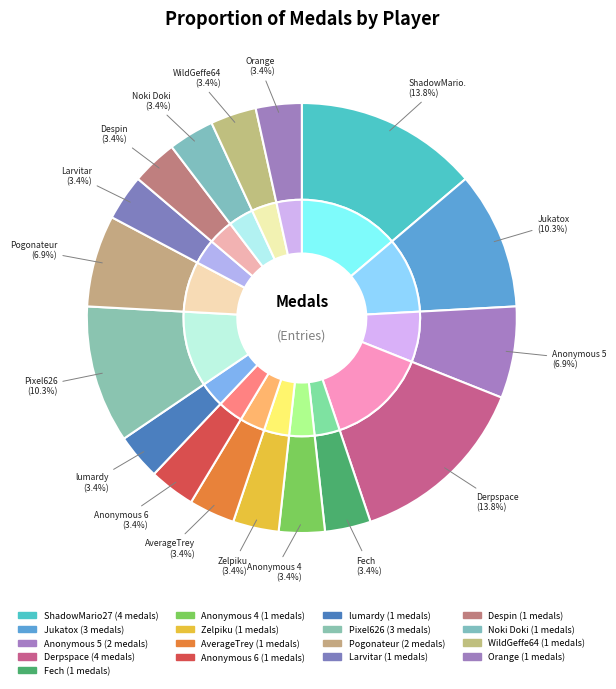

What is the change in value from Derpspace to Despin?

-3